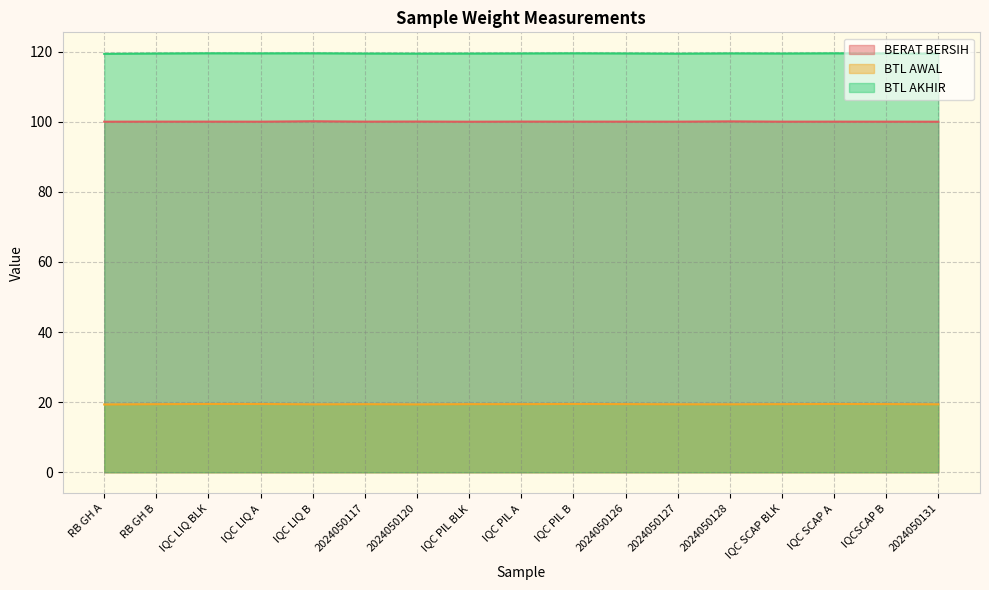

True or false: BTL AKHIR and BERAT BERSIH cross at least once.

False